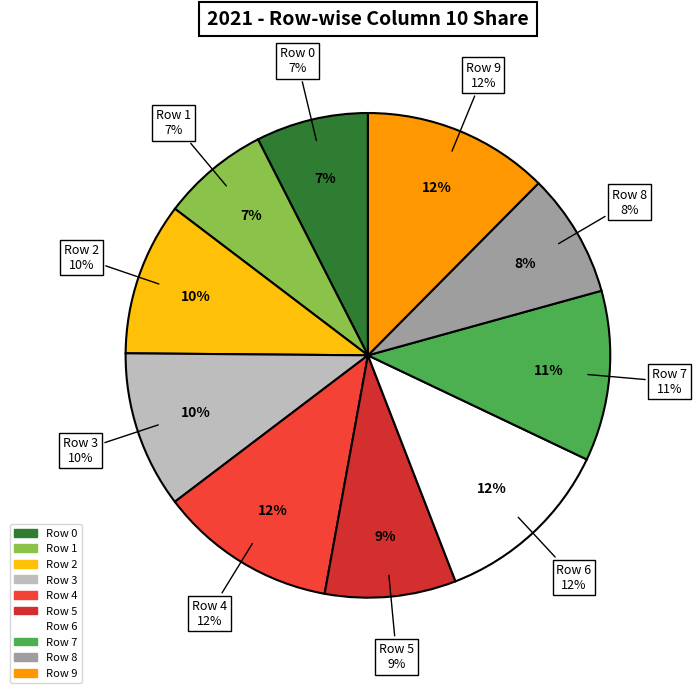

Rank the categories by value from highest to lowest.

Row 9, Row 6, Row 4, Row 7, Row 3, Row 2, Row 5, Row 8, Row 0, Row 1